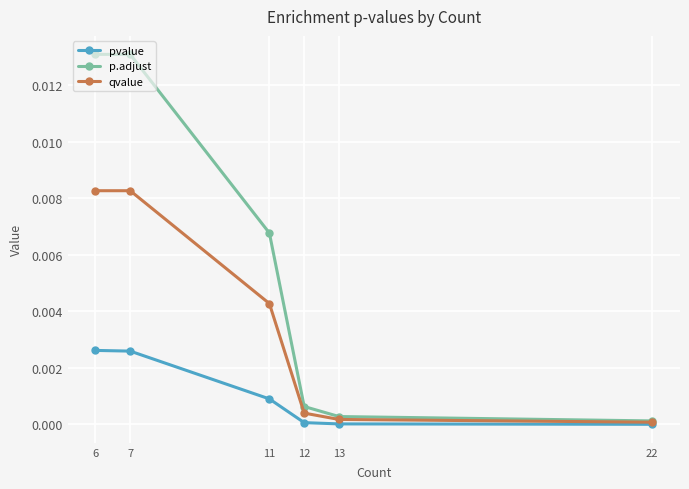

Which category has the lowest value in the p.adjust series?

22